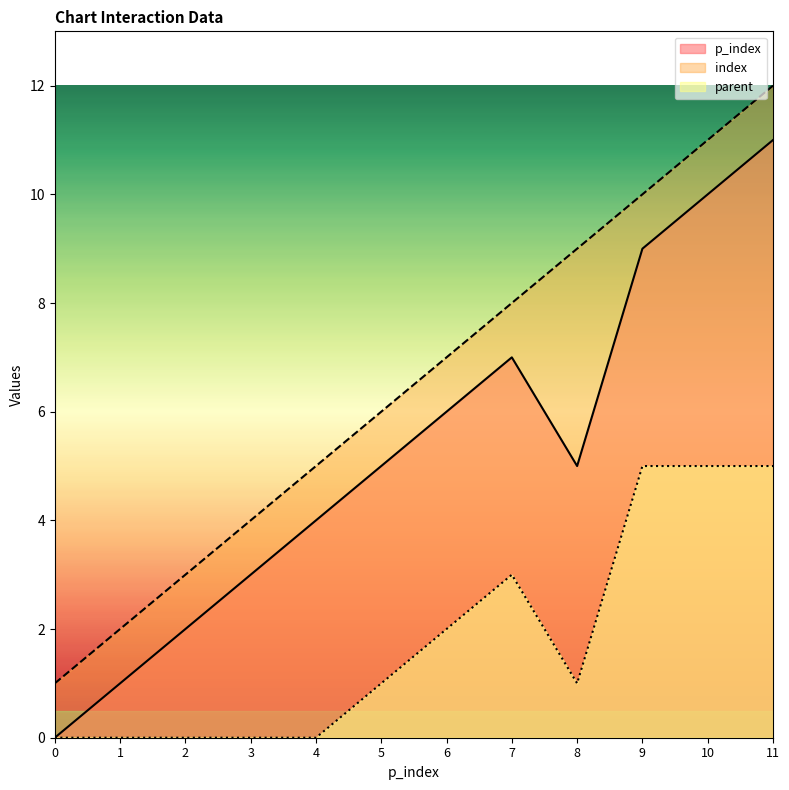

At which label does parent first exceed 1?

6